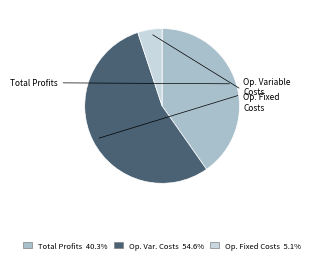

Is there a majority slice in this chart?

Yes